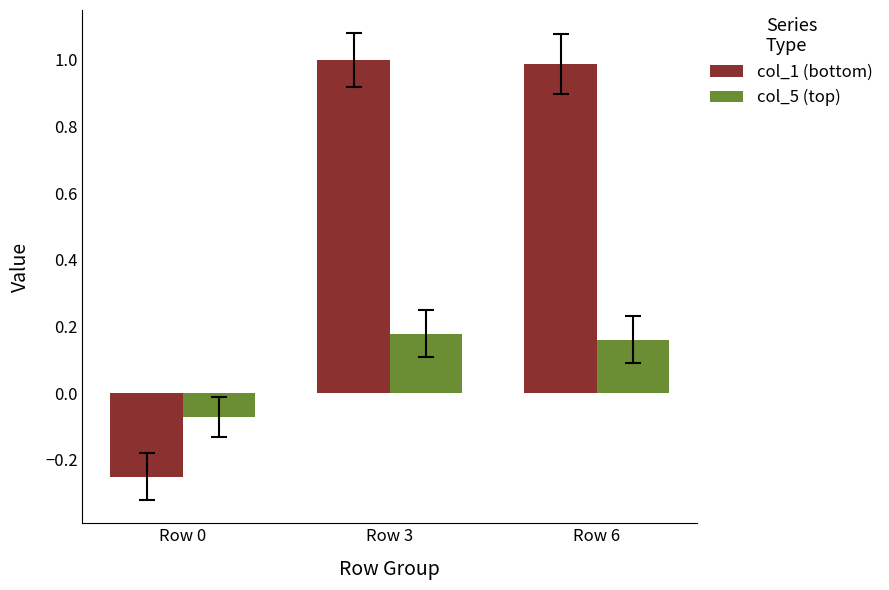

How many values in the col_5 (top) series are below 0?

1